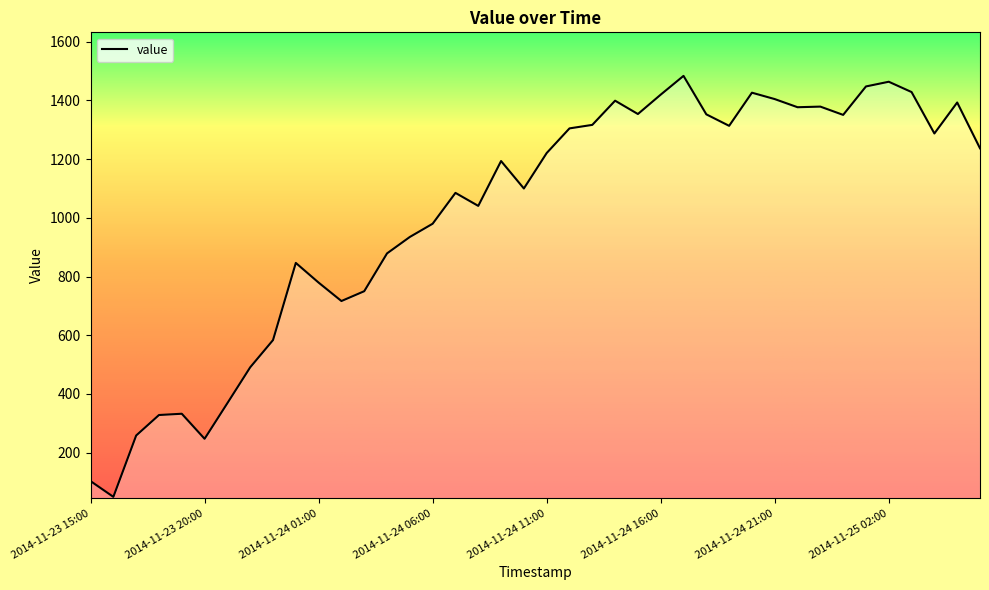

What is the difference between the maximum and minimum values?

1434.0